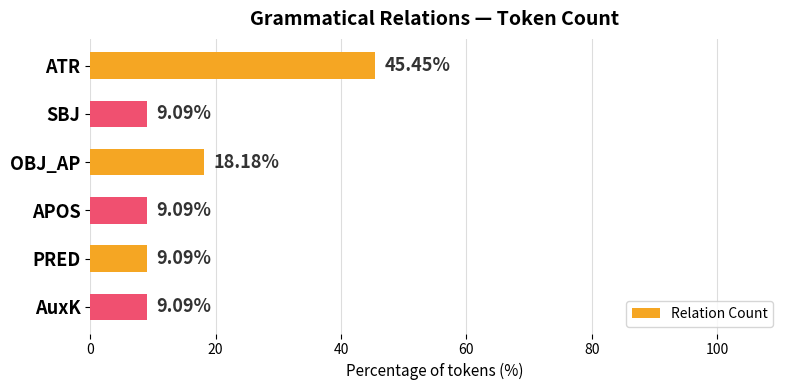

What is the change in value from SBJ to OBJ_AP?

+9.1